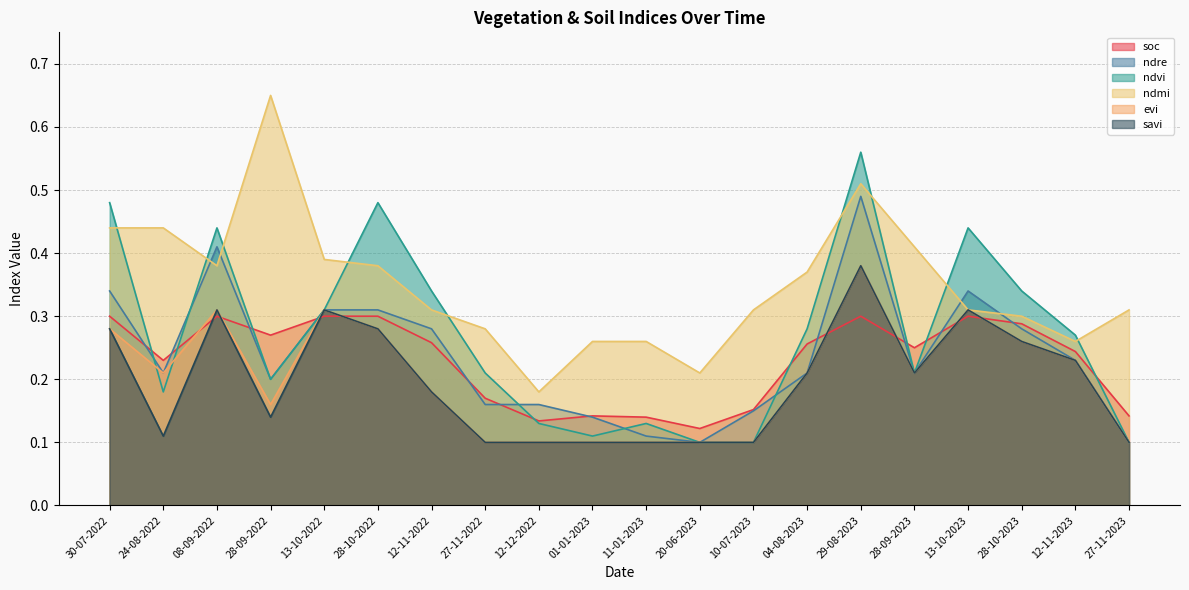

What is the spread (max minus min) of values at 28-10-2023?

0.1